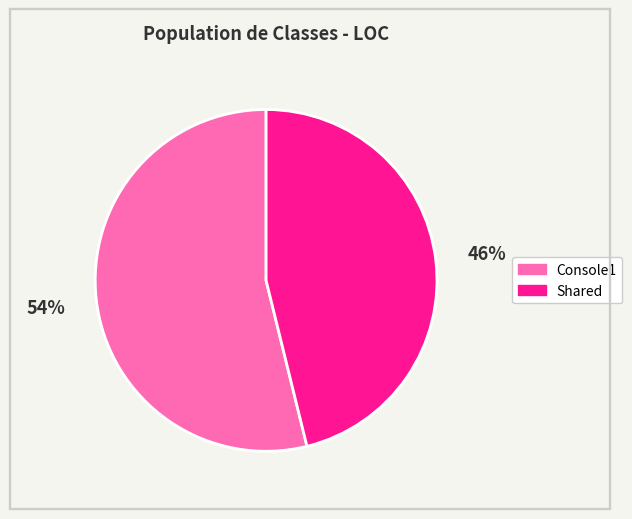

To the nearest percent, what is the average slice percentage?

50%